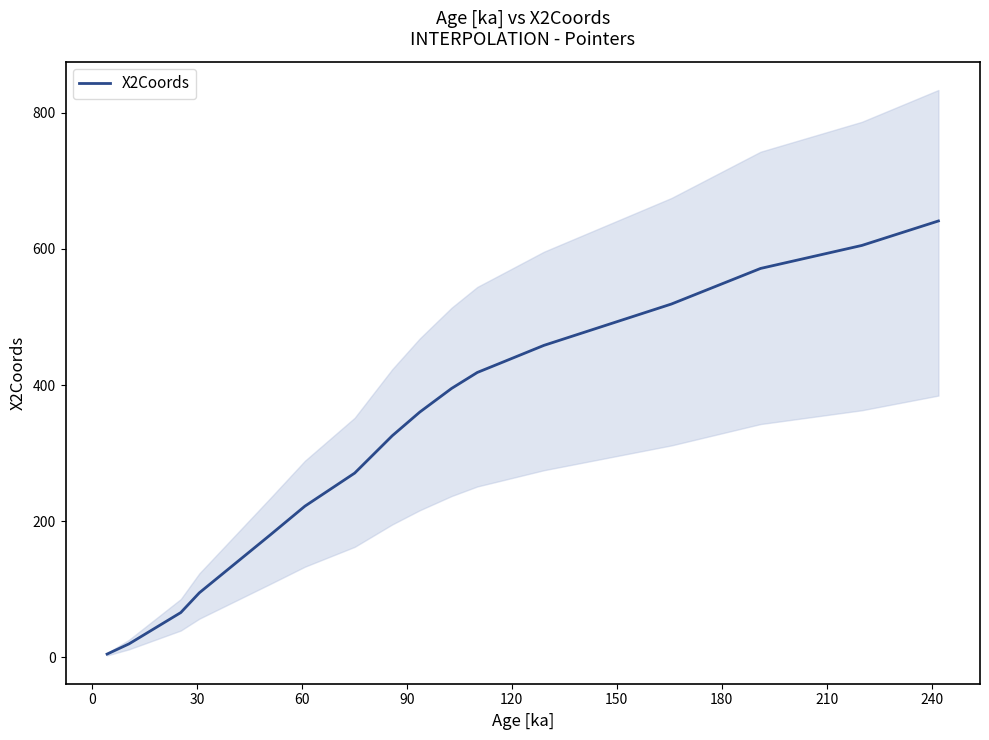

What is the maximum value for X2Coords?

641.1